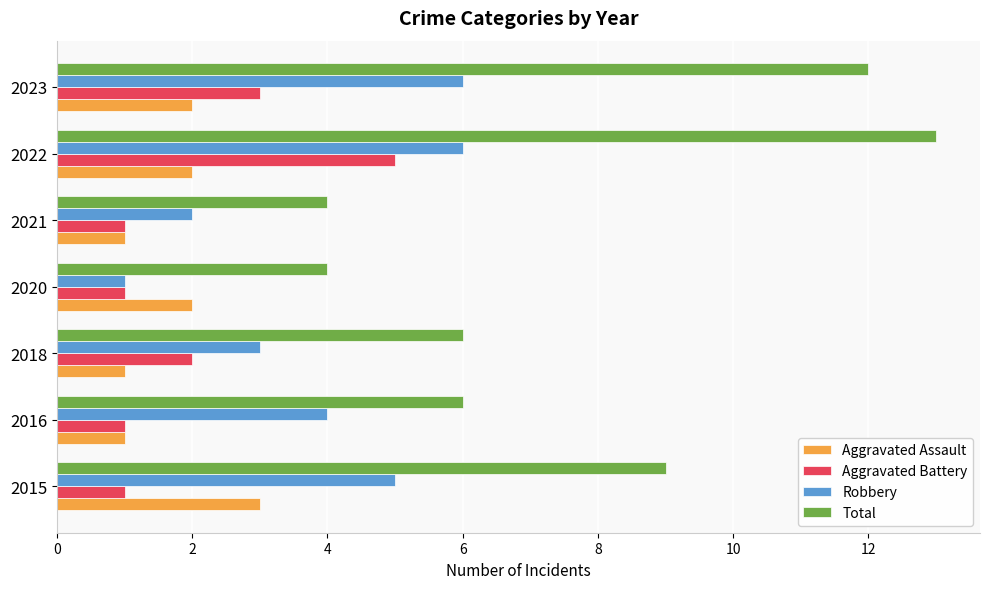

Rank the series by their maximum value, from highest to lowest.

Total, Robbery, Aggravated Battery, Aggravated Assault